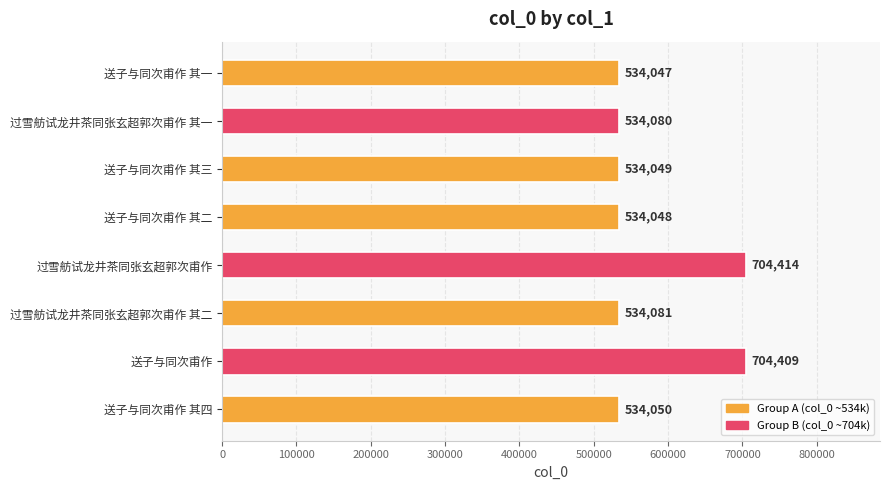

The chart shows a value of 534049 at 送子与同次甫作 其三. True or false?

True